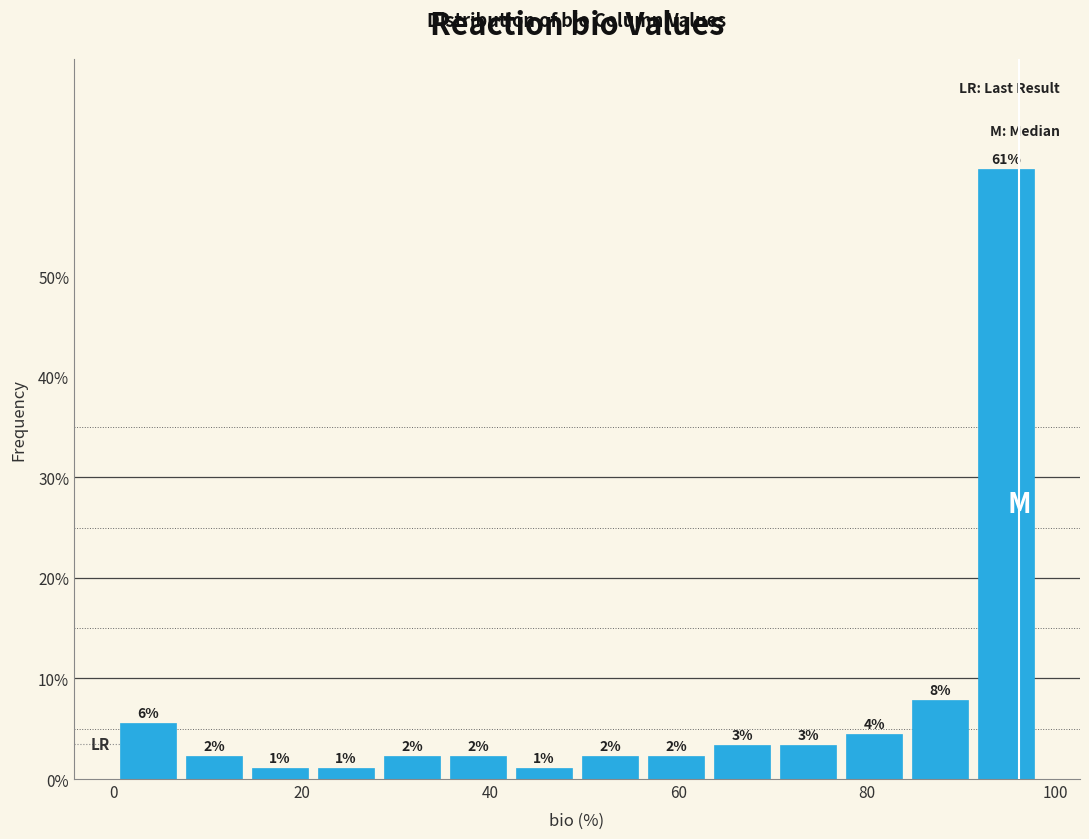

Read against the x-axis, roughly where is the centre of the tallest bar?

94